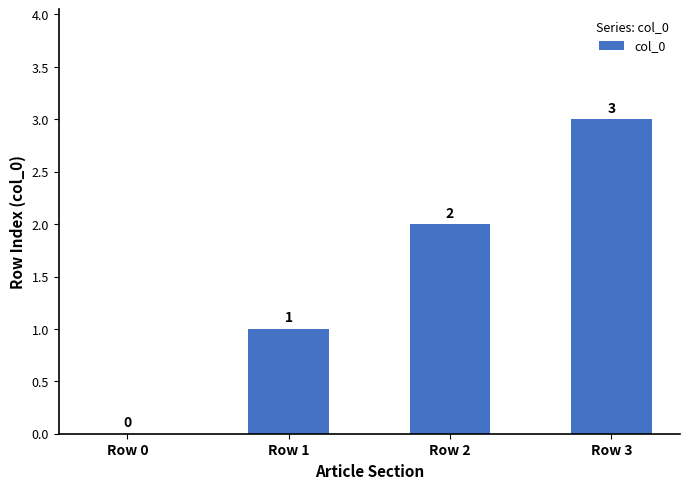

Which category has the highest value across all series?

Row 3